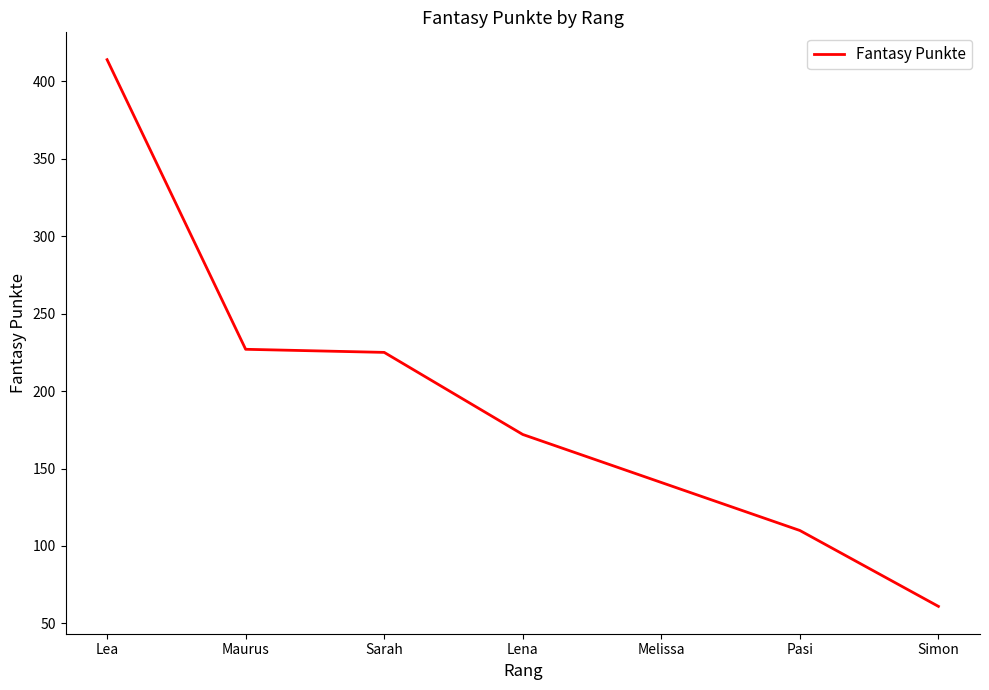

What is the difference between the maximum and minimum values?

353